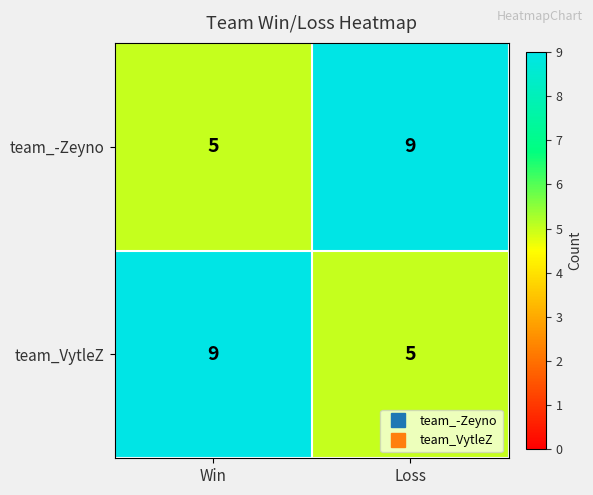

What is the total value across all series at Win?

14